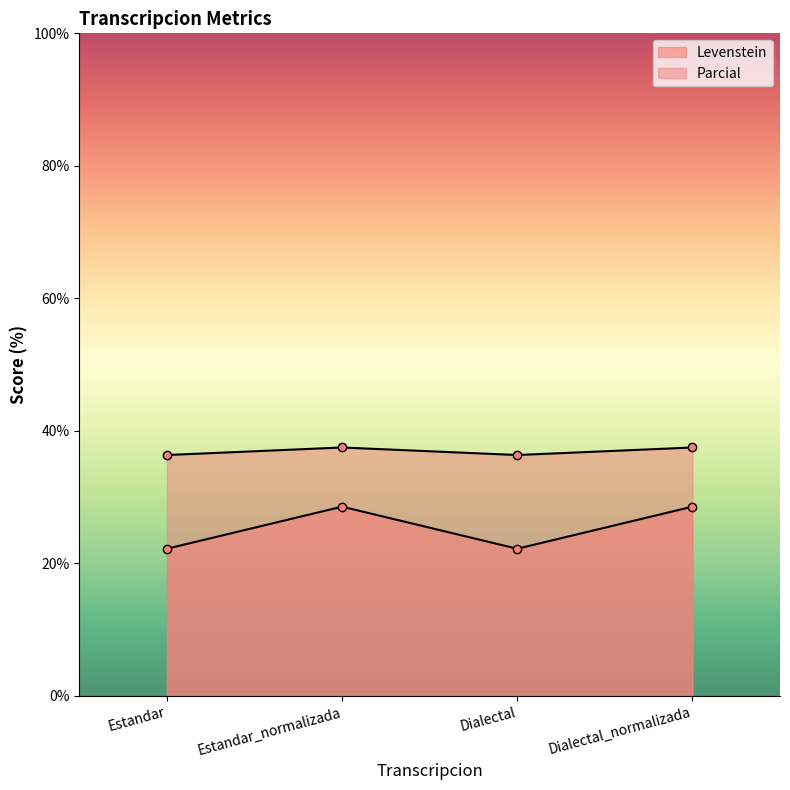

What is the total value across all series at Estandar_normalizada?

66.1